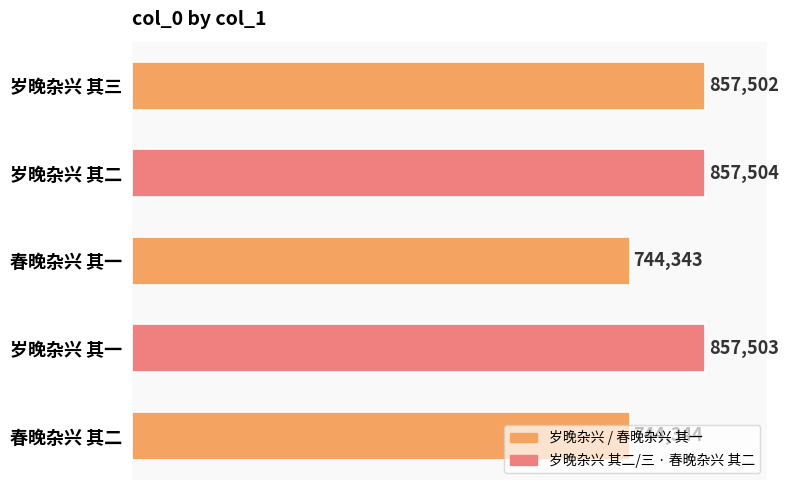

List the labels in order of value, smallest first.

春晚杂兴 其一, 春晚杂兴 其二, 岁晚杂兴 其三, 岁晚杂兴 其一, 岁晚杂兴 其二